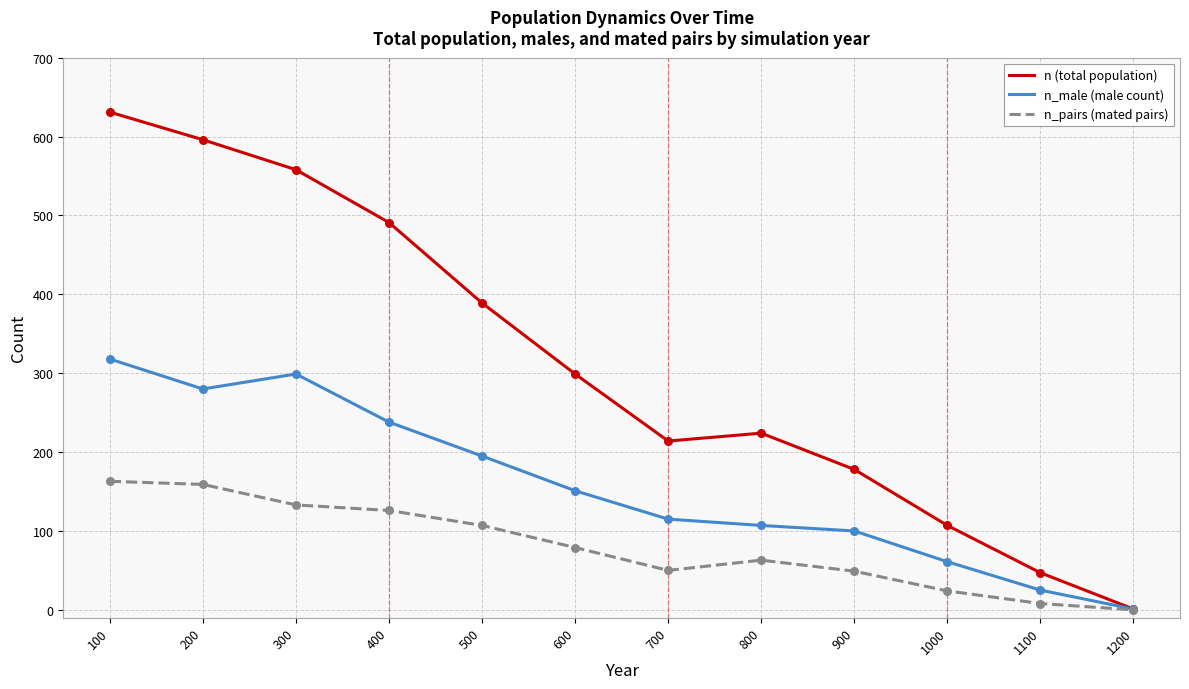

At which category is the sum across all series the highest?

100